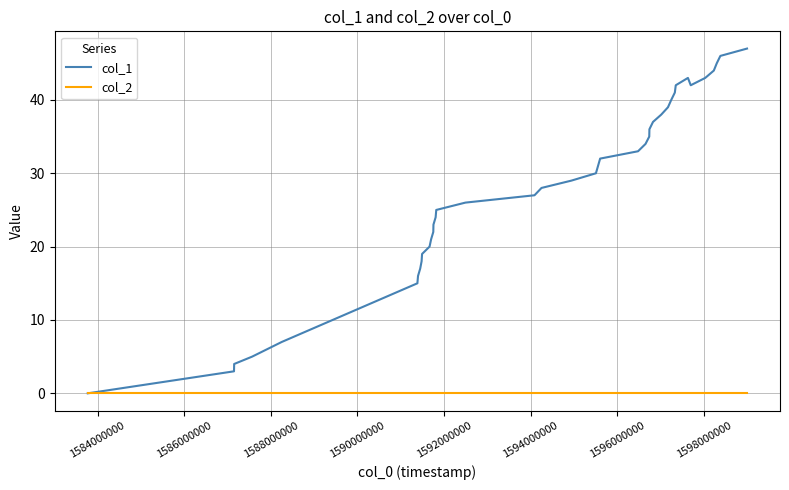

Which series has the largest total across all categories?

col_1